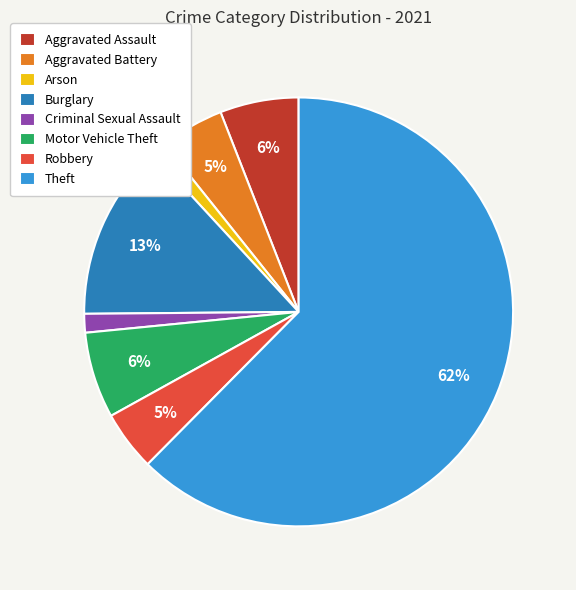

Is the sum of Criminal Sexual Assault and Burglary greater than half?

No